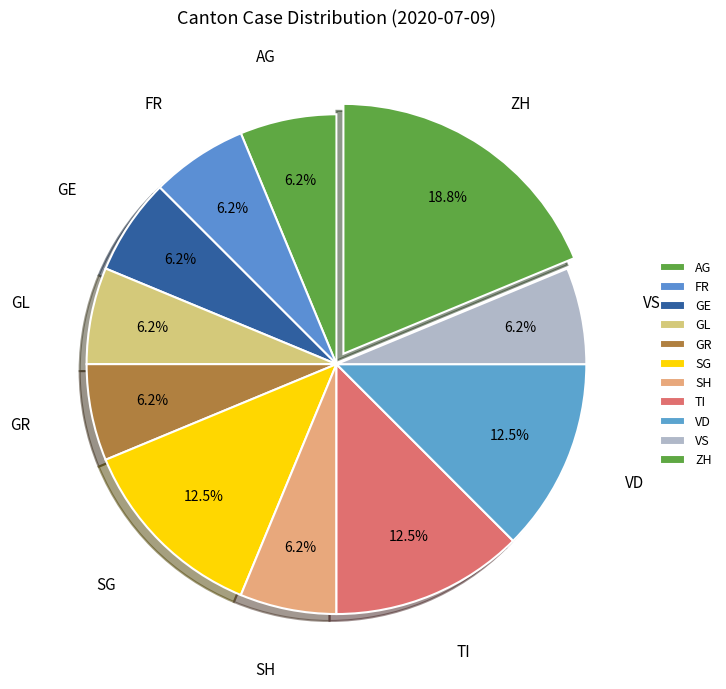

What is the largest slice in the pie chart?

ZH